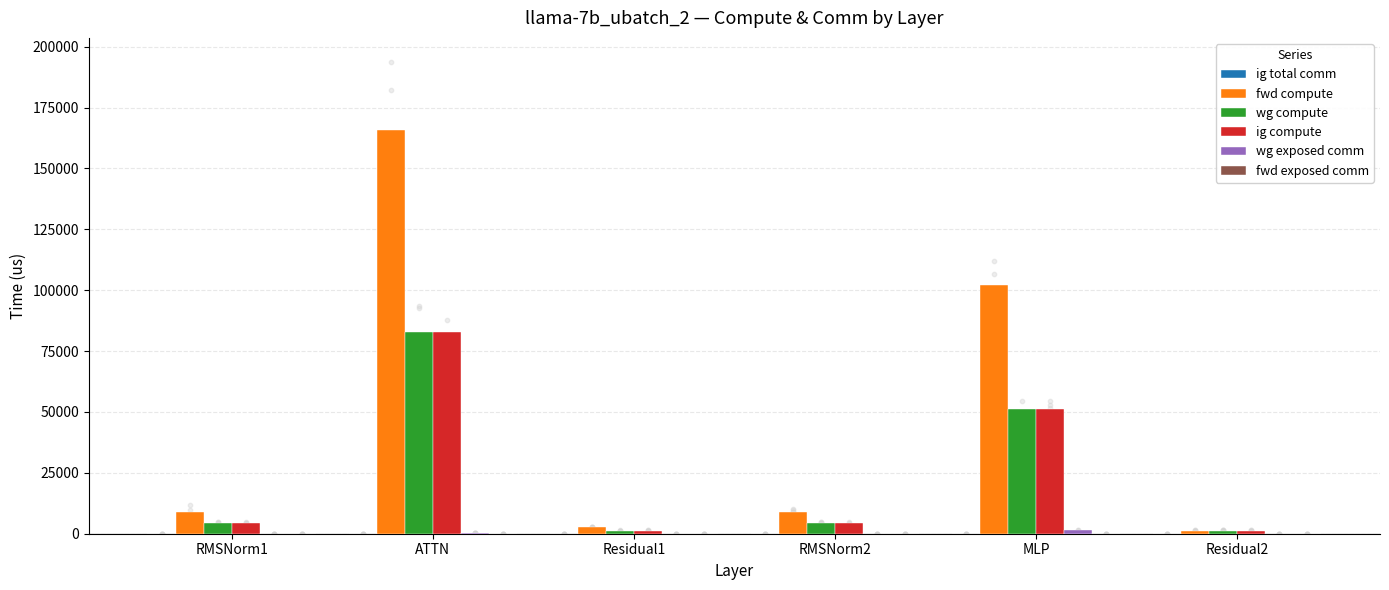

At how many categories does at least one series exceed 24512?

2